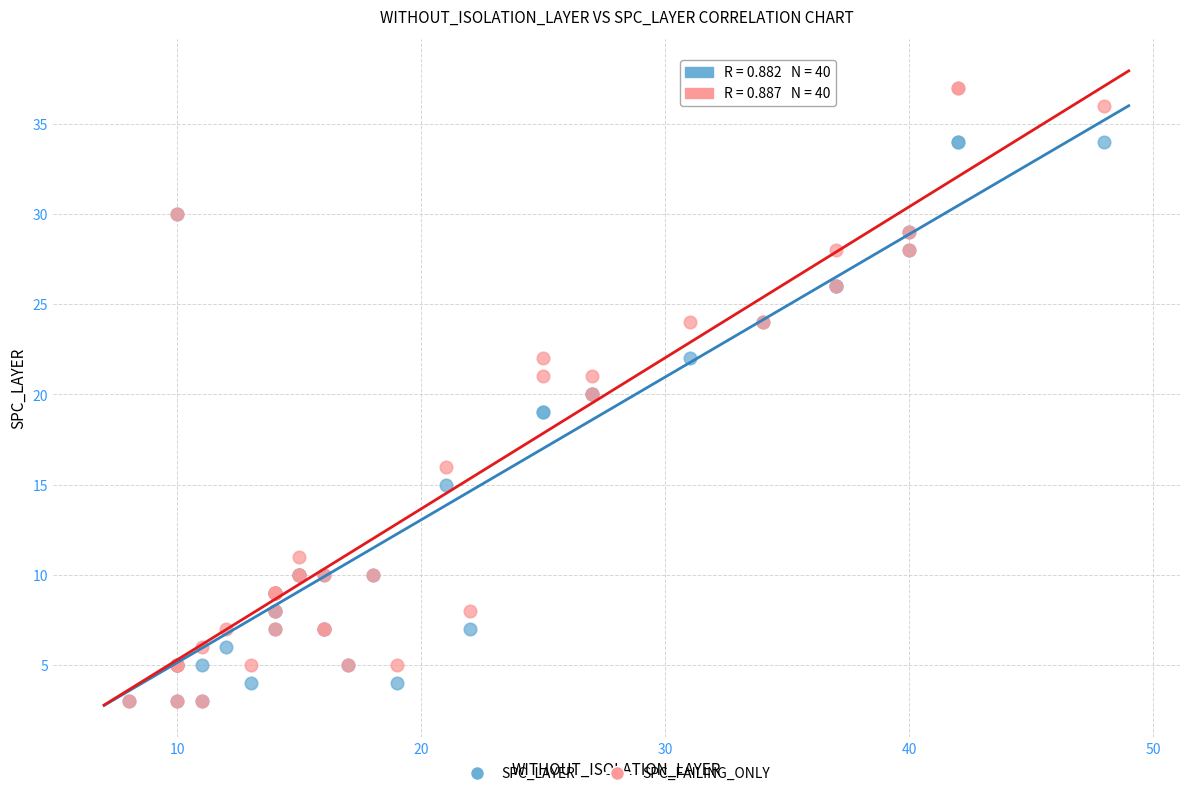

Which series contains the highest Y value?

SPC_FAILING_ONLY